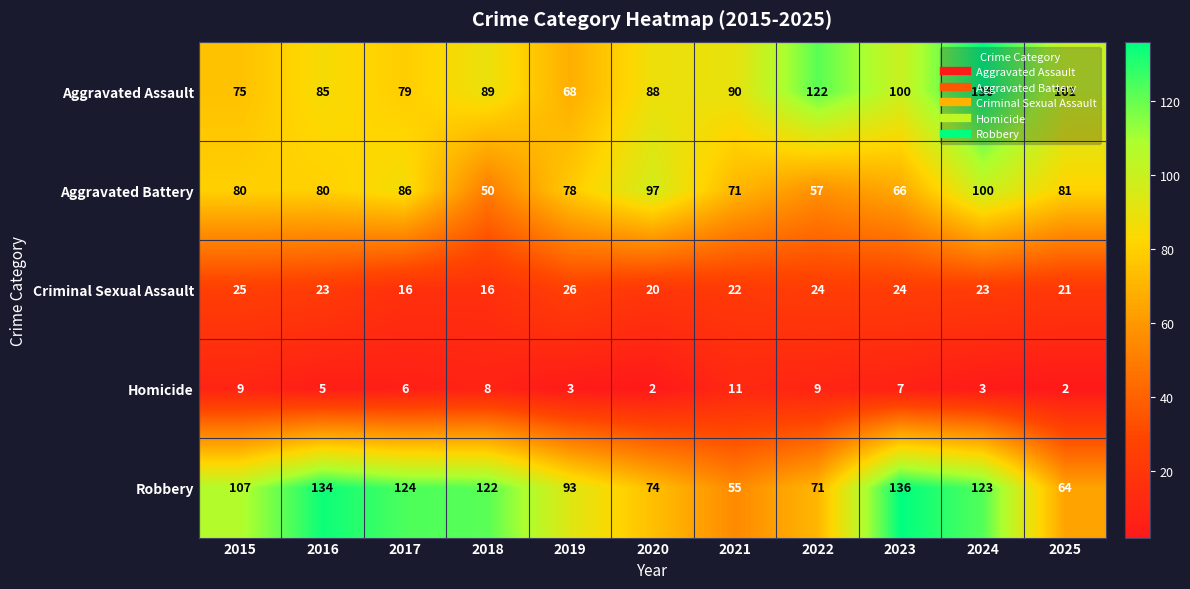

What is the greatest value displayed?

136